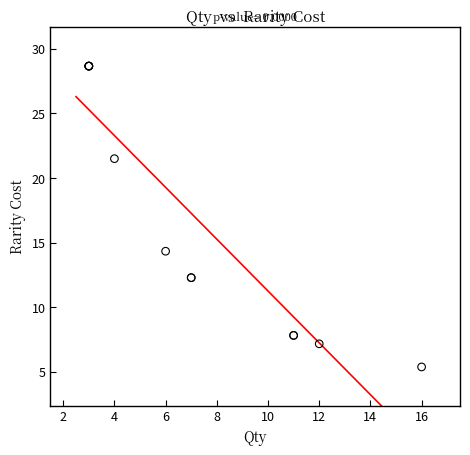

What Y value in the scatter plot is closest to 17?

14.3